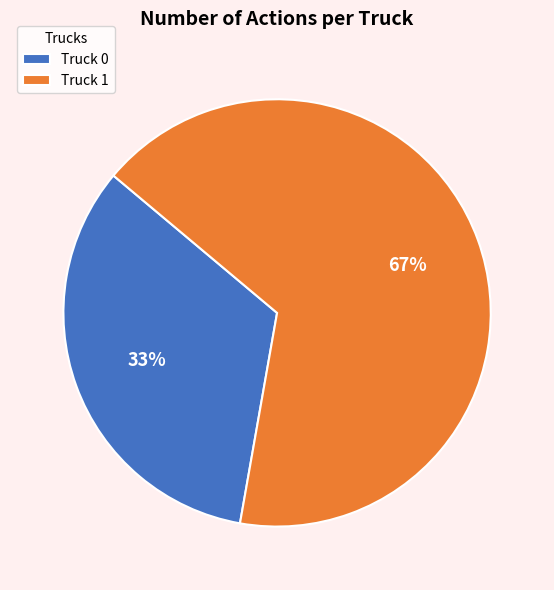

Does Truck 1 account for over 50% of the chart?

Yes